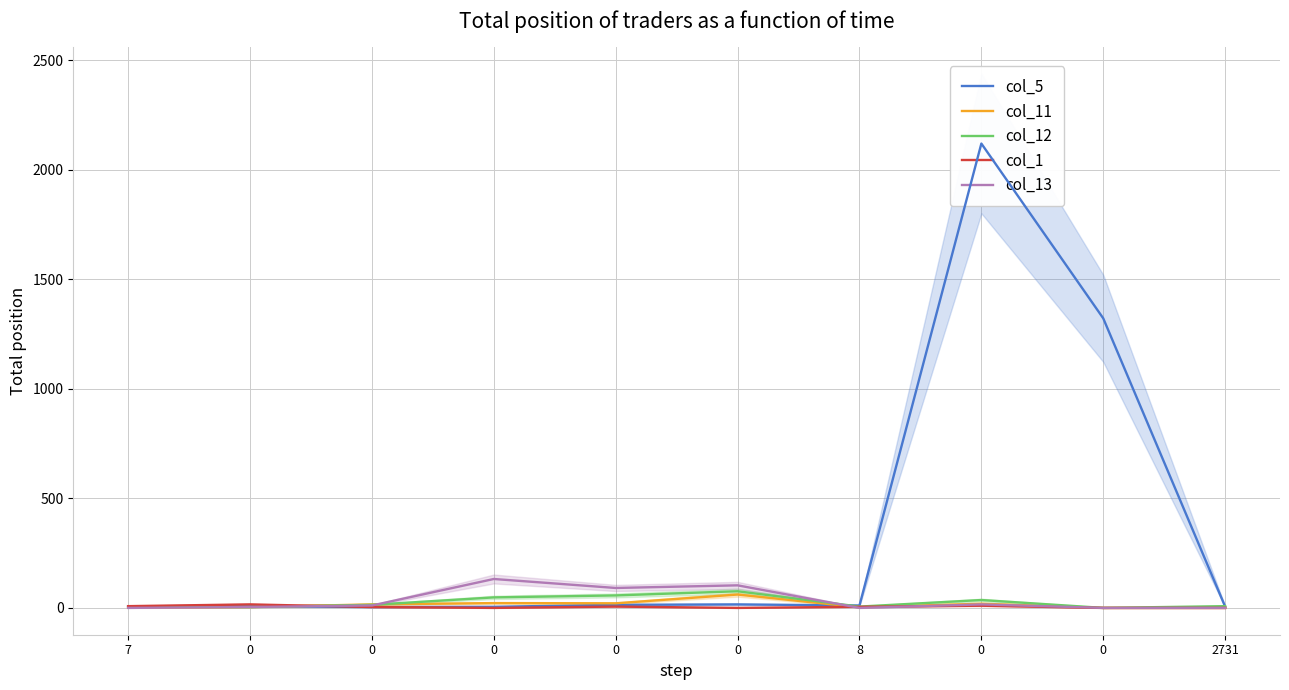

Read the col_12 value at 8.

6